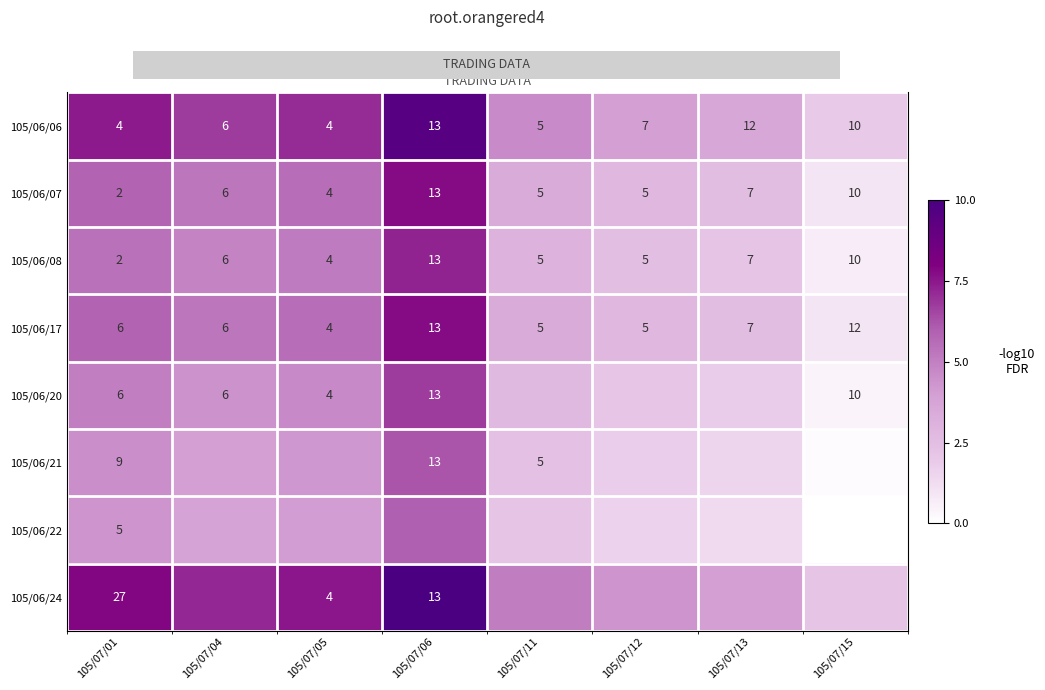

At how many categories does at least one series exceed 2?

8